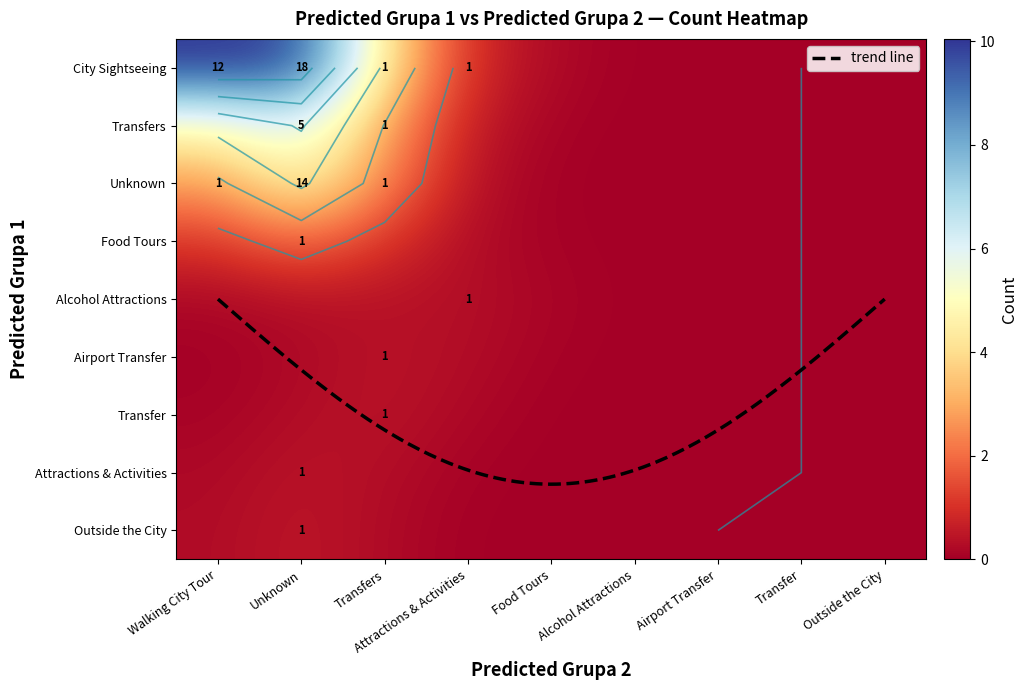

List the labels in order of Airport Transfer value, largest first.

Transfers, Walking City Tour, Unknown, Attractions & Activities, Food Tours, Alcohol Attractions, Airport Transfer, Transfer, Outside the City